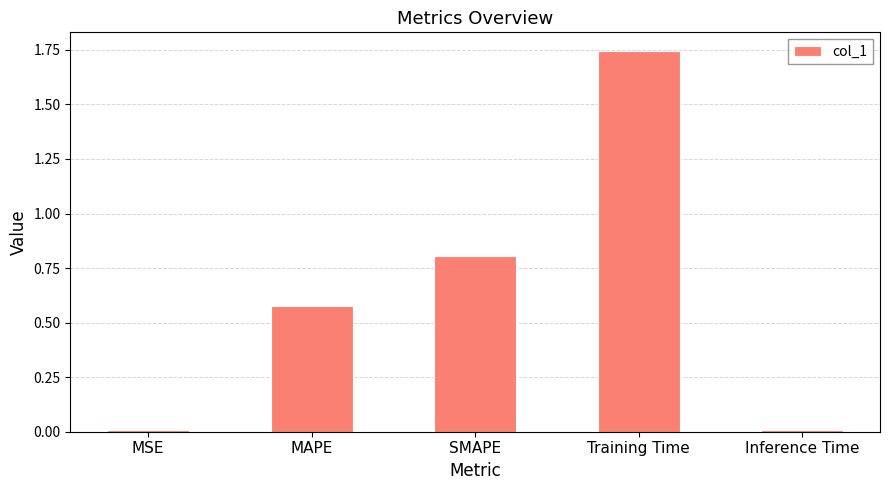

What is the label of the 1st bar from the right?

Inference Time